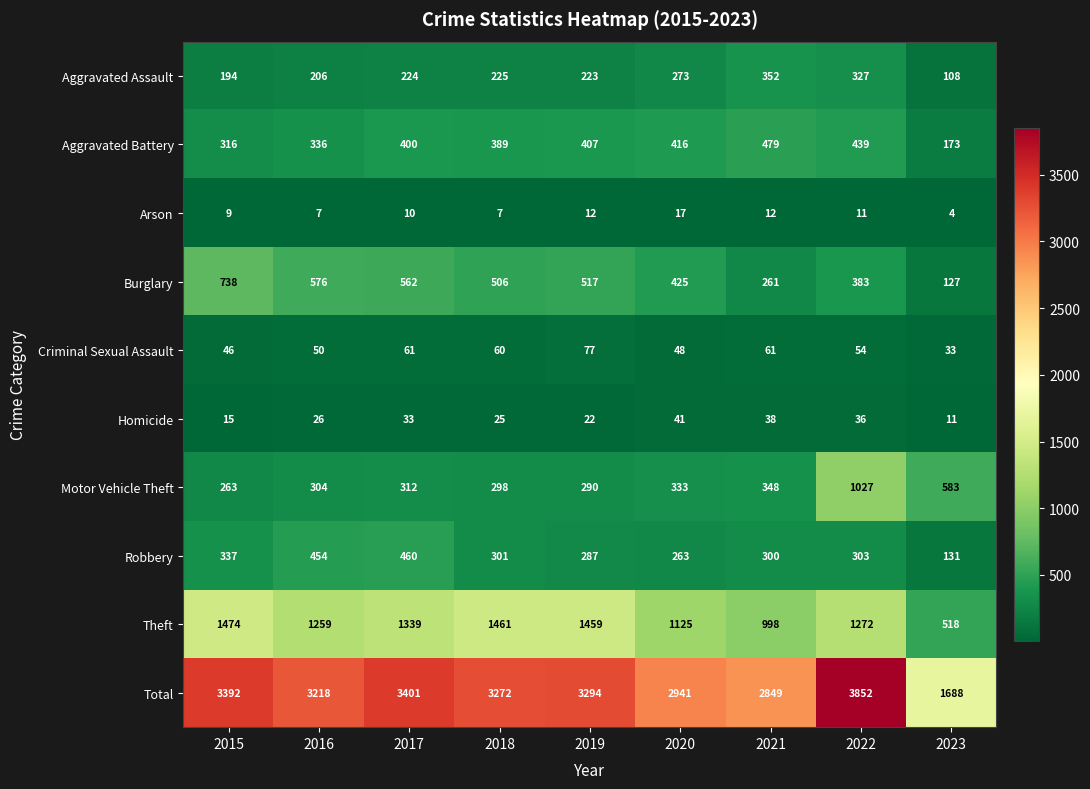

What is the total value across all series at 2021?

5698